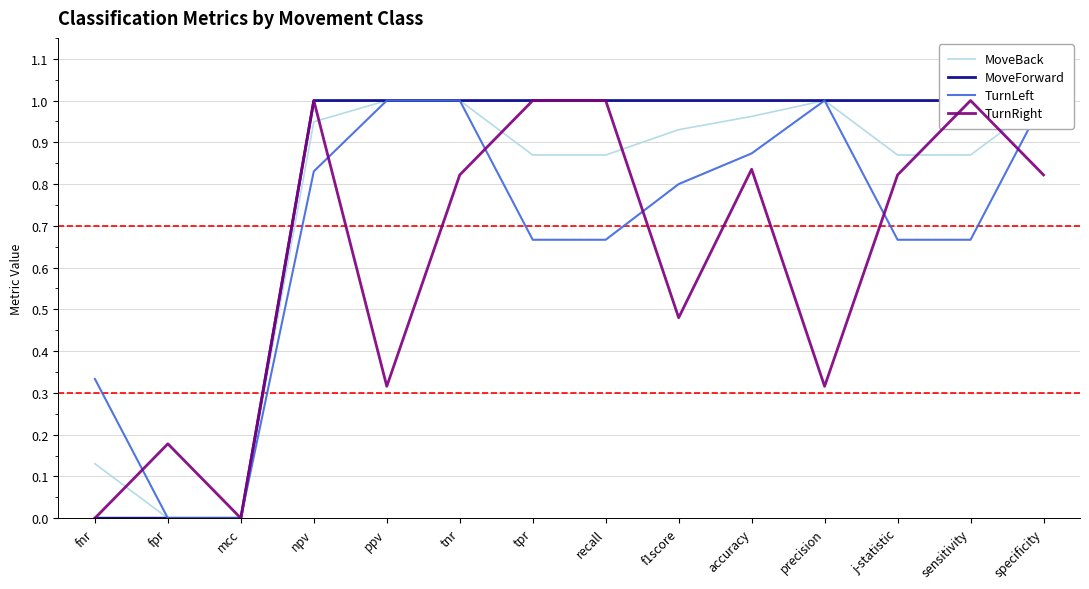

What is the difference between the highest and lowest values at specificity?

0.2